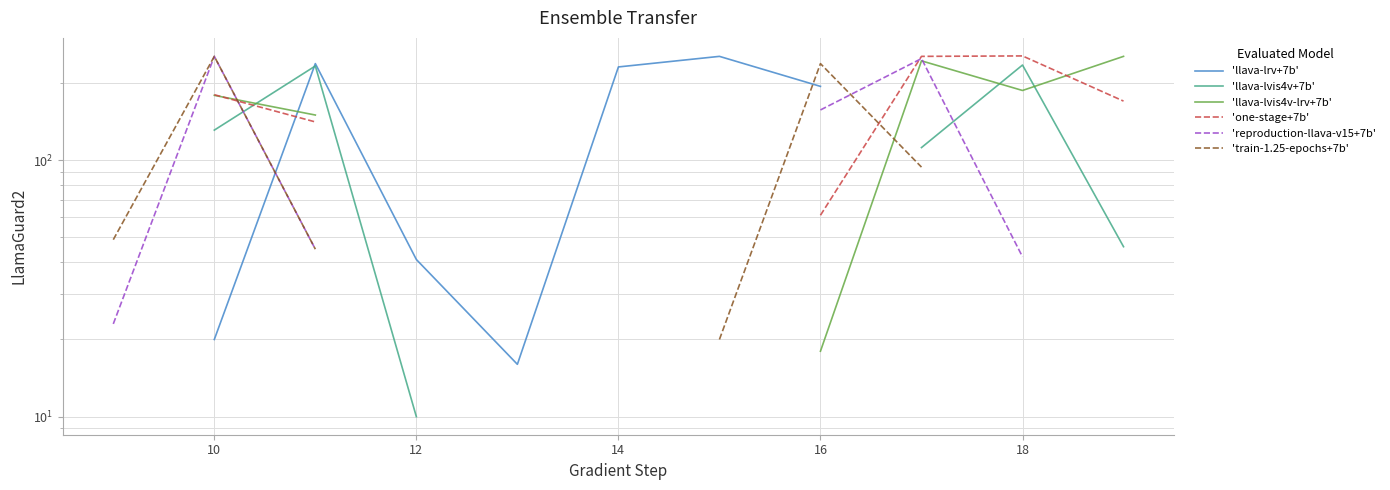

How many intersections are there between 'llava-lvis4v-lrv+7b' and 'llava-lrv+7b'?

1